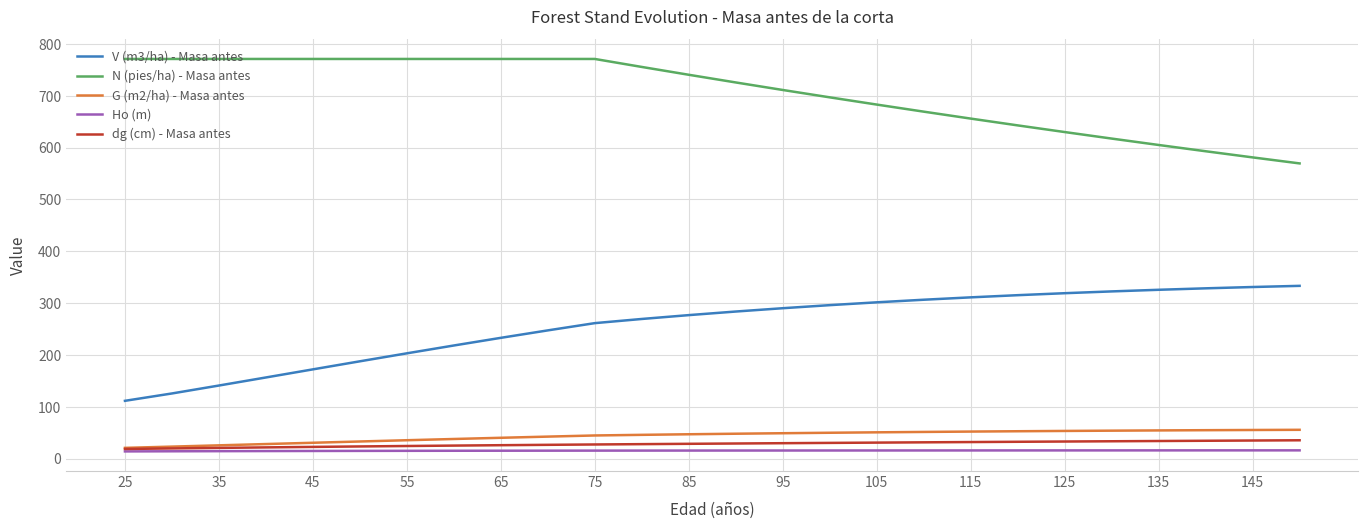

True or false: Ho (m) and G (m2/ha) - Masa antes intersect in this chart.

False